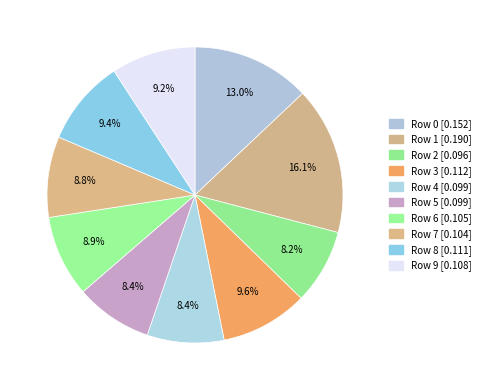

Rank the categories by value from highest to lowest.

Row 1, Row 0, Row 3, Row 8, Row 9, Row 6, Row 7, Row 5, Row 4, Row 2